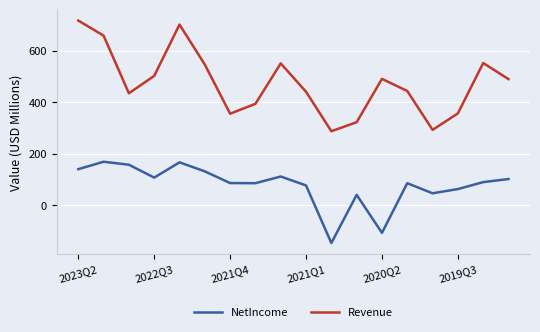

How many negative values does the NetIncome series have?

2